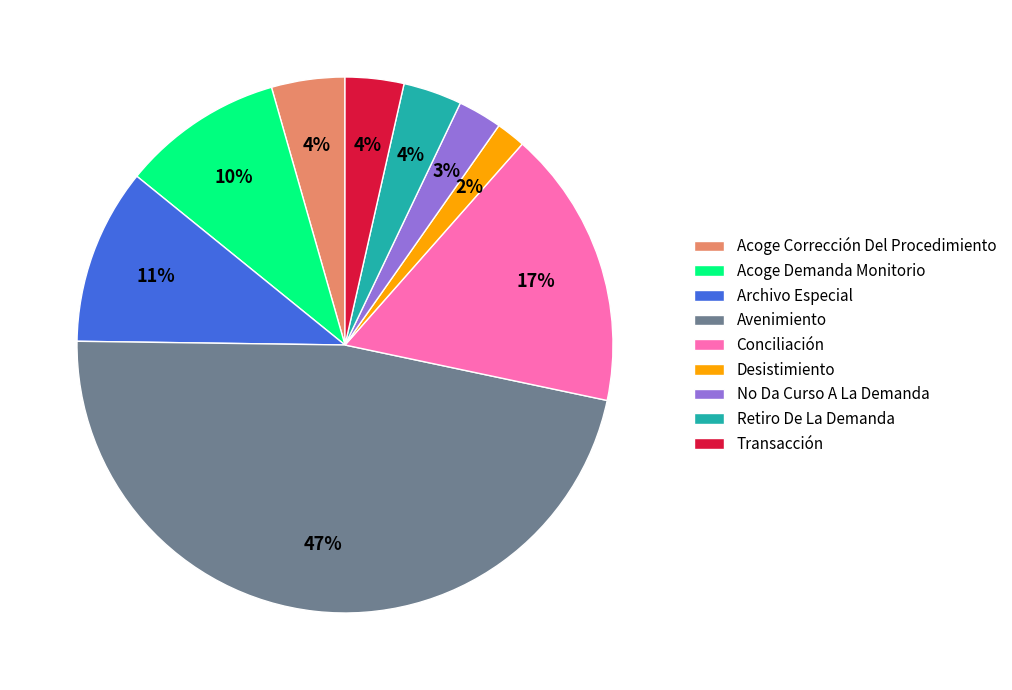

Is the sum of Acoge Demanda Monitorio and Desistimiento greater than half?

No